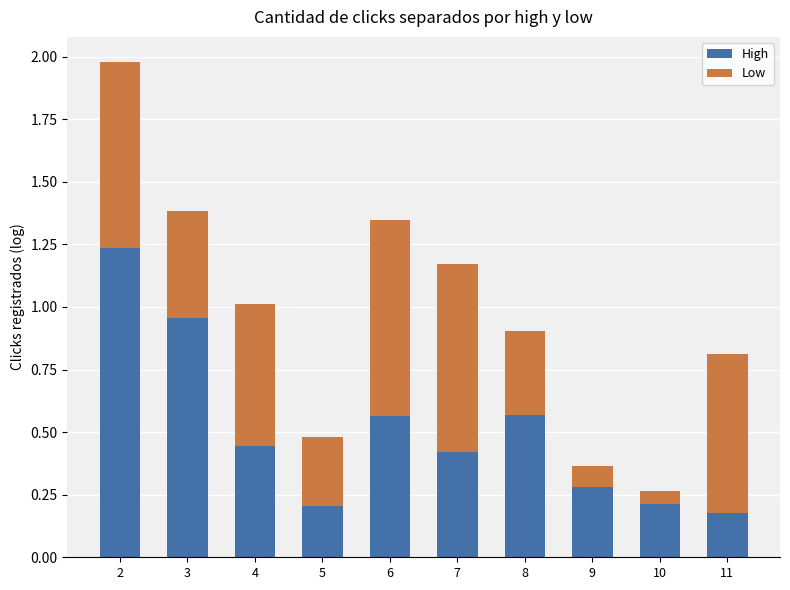

Is it true that Low equals 0.1 at 9?

False